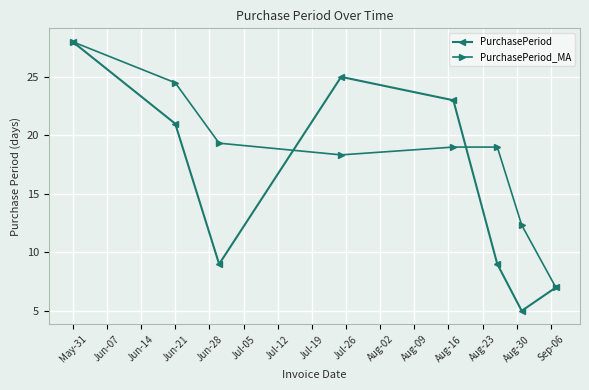

List the series in order of their overall mean, highest first.

PurchasePeriod_MA, PurchasePeriod